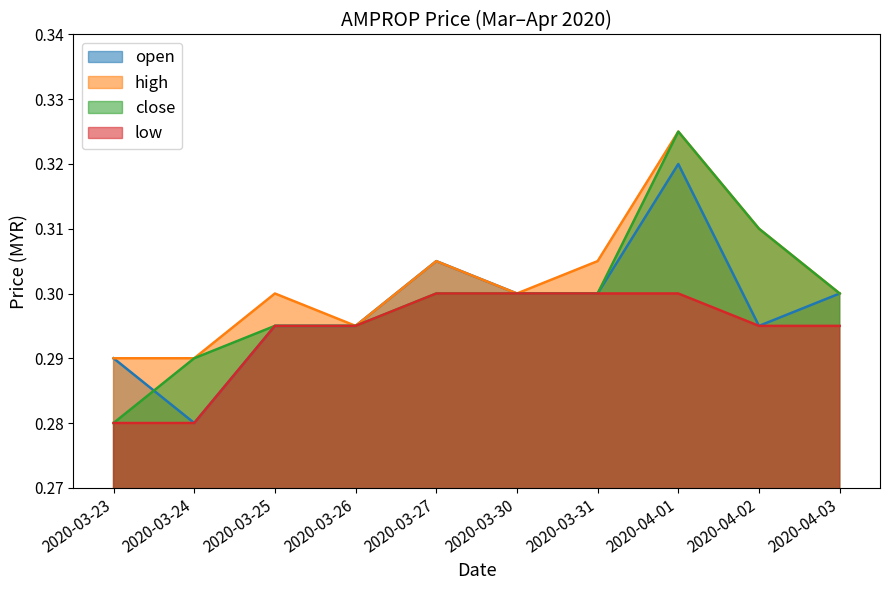

Reading left to right, transcribe all the data shown in this chart.

open: 0.3	0.3	0.3	0.3	0.3	0.3	0.3	0.3	0.3	0.3
high: 0.3	0.3	0.3	0.3	0.3	0.3	0.3	0.3	0.3	0.3
close: 0.3	0.3	0.3	0.3	0.3	0.3	0.3	0.3	0.3	0.3
low: 0.3	0.3	0.3	0.3	0.3	0.3	0.3	0.3	0.3	0.3